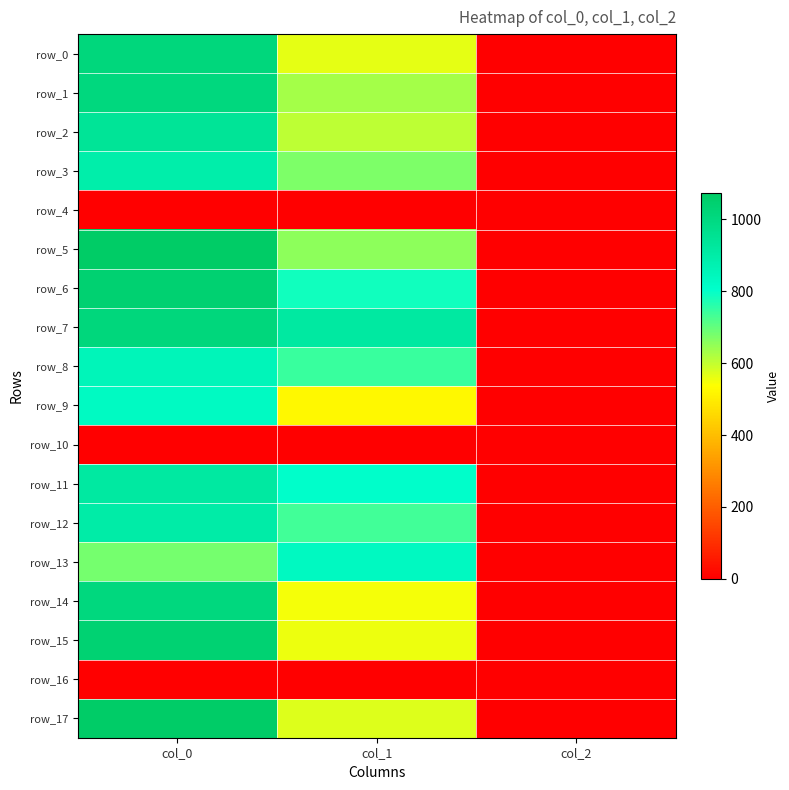

At which label does row_14 first exceed 546?

col_0